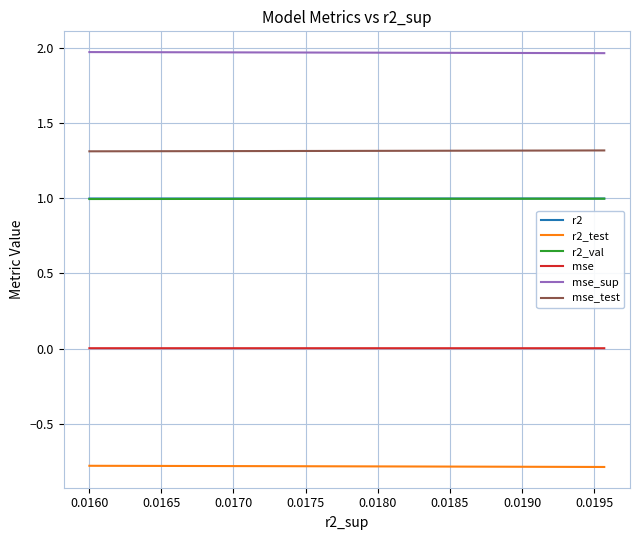

What is the value of the r2_val point at the 8th from the left?

1.0